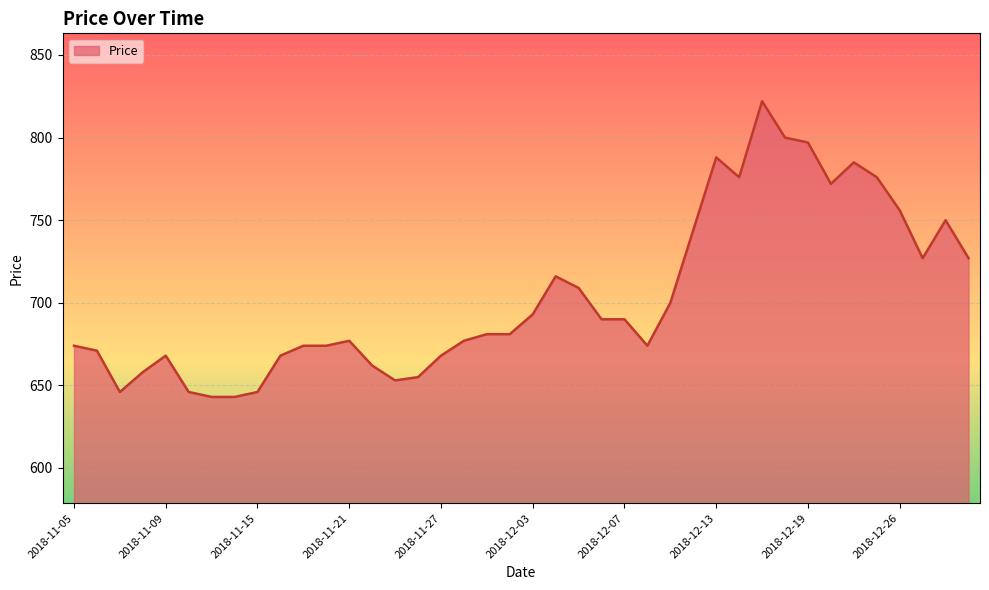

What is the smallest value displayed?

643